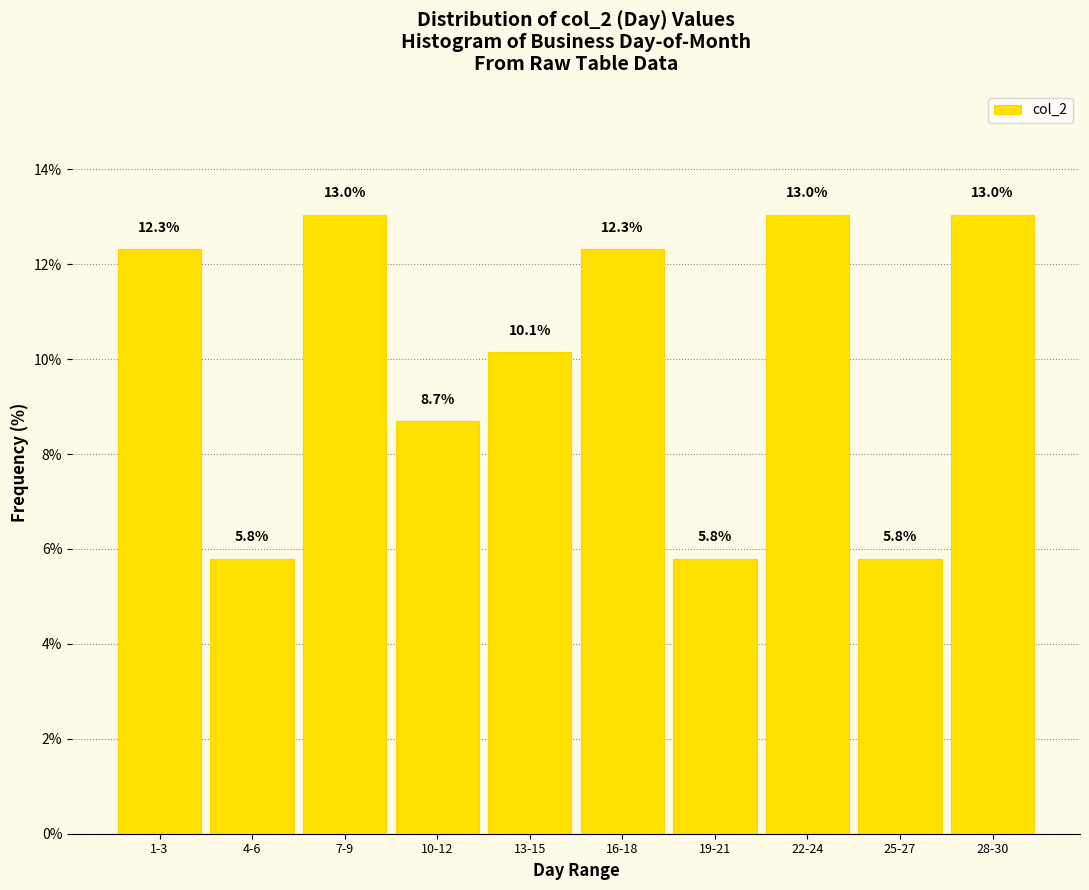

Reading left to right, list all the values displayed in this chart.

1-3=12.3	4-6=5.8	7-9=13.0	10-12=8.7	13-15=10.1	16-18=12.3	19-21=5.8	22-24=13.0	25-27=5.8	28-30=13.0